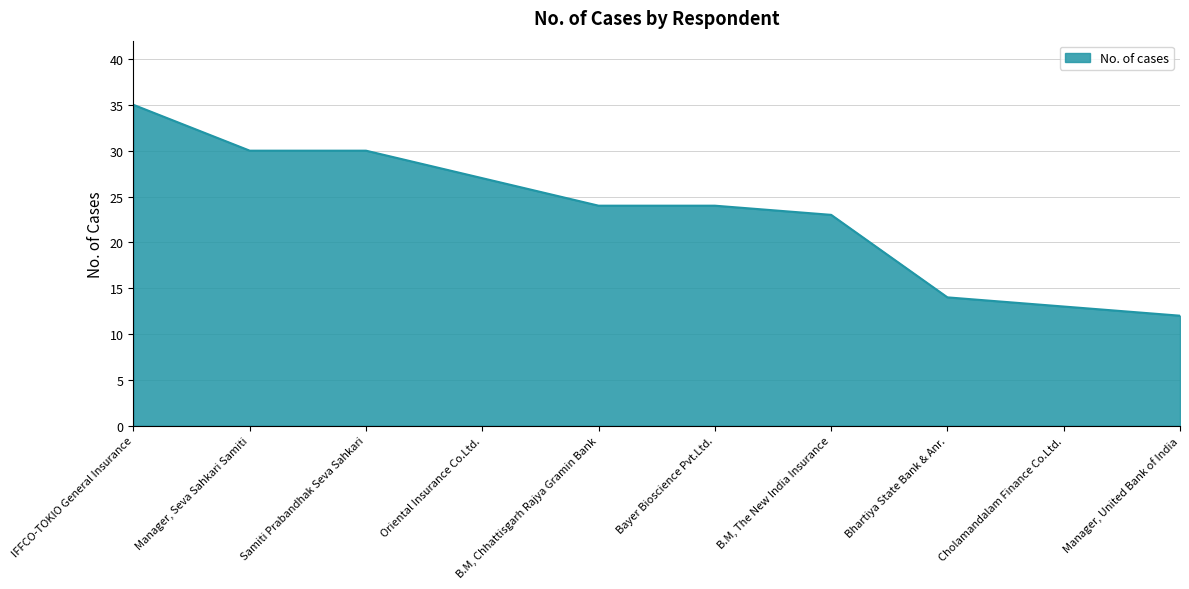

Reading left to right, list all the values displayed in this chart.

IFFCO-TOKIO General Insurance=35	Manager, Seva Sahkari Samiti=30	Samiti Prabandhak Seva Sahkari=30	Oriental Insurance Co.Ltd.=27	B.M, Chhattisgarh Rajya Gramin Bank=24	Bayer Bioscience Pvt.Ltd.=24	B.M, The New India Insurance=23	Bhartiya State Bank & Anr.=14	Cholamandalam Finance Co.Ltd.=13	Manager, United Bank of India=12